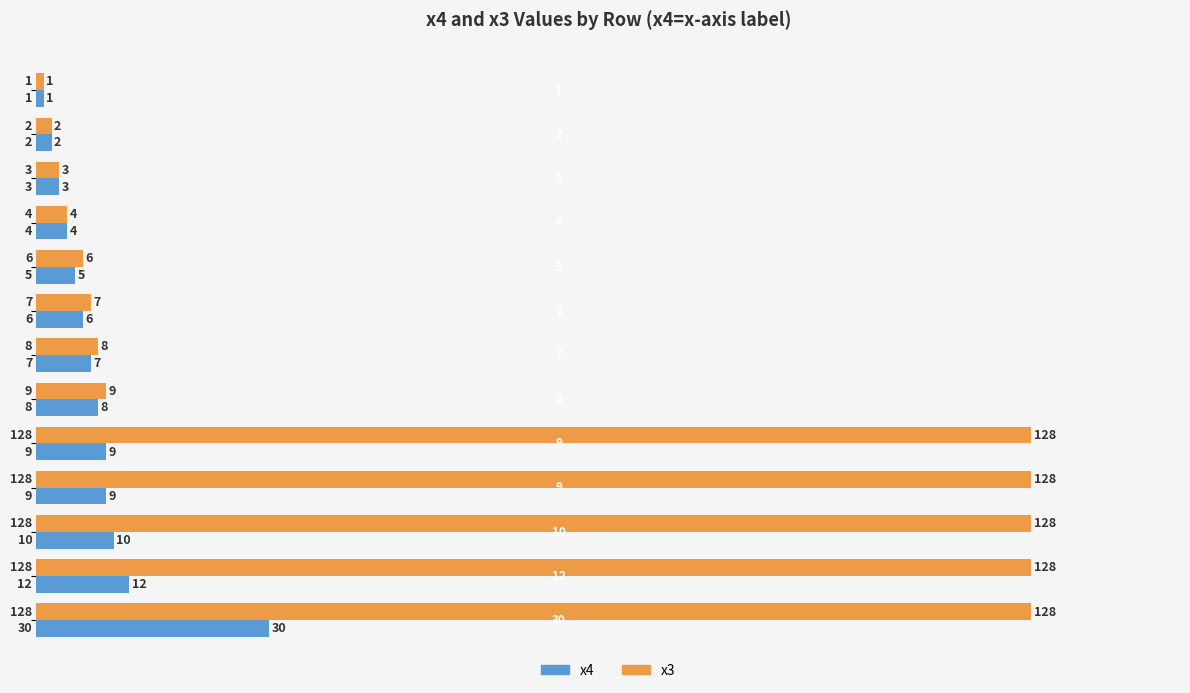

What are all the series names shown in the legend?

x4, x3